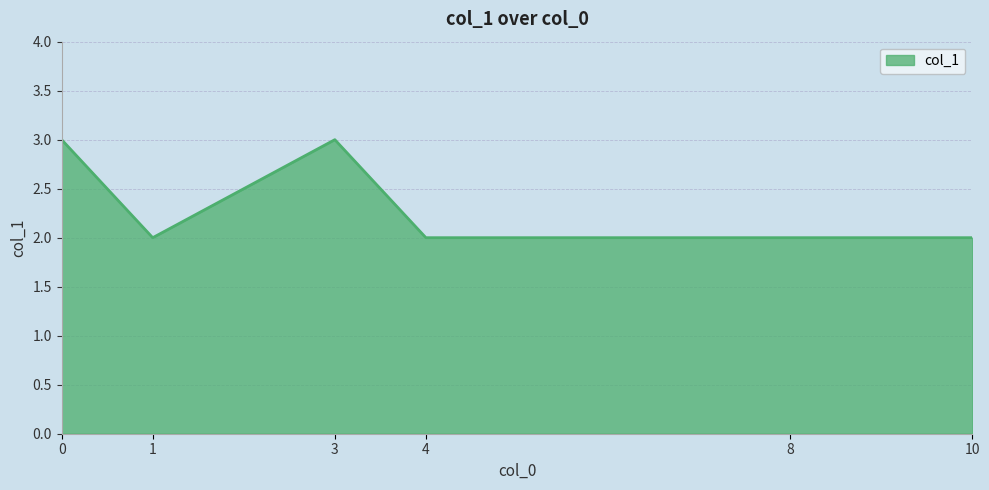

Reading right to left, what are all the values shown in this chart?

2	2	2	3	2	3